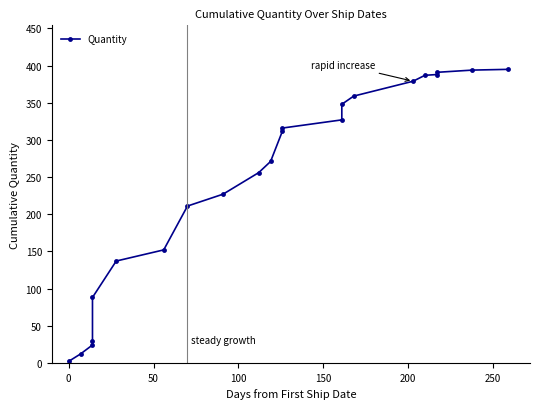

How many data points are above 312?

10